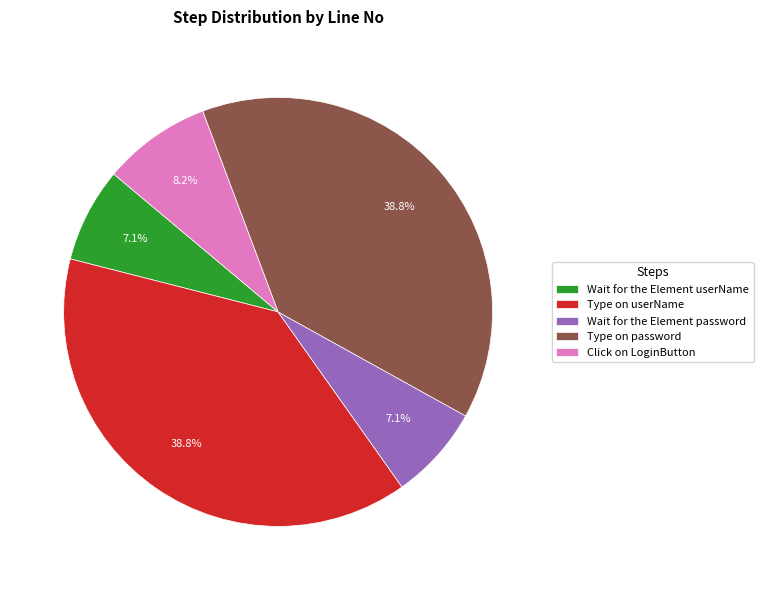

Count the number of slices in the pie.

5